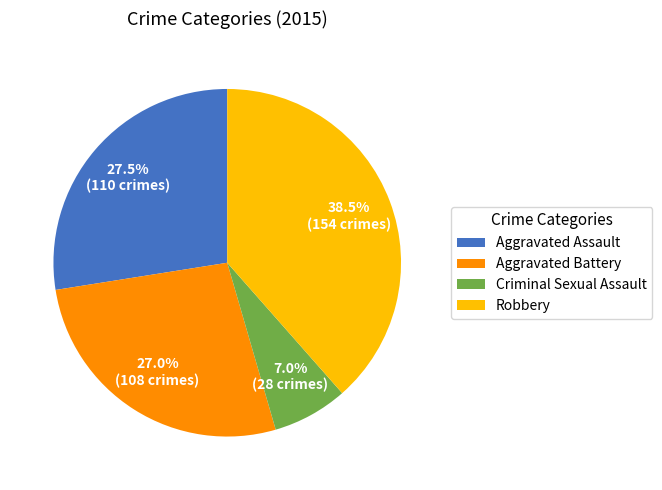

Is there any slice that represents more than half of the pie?

No